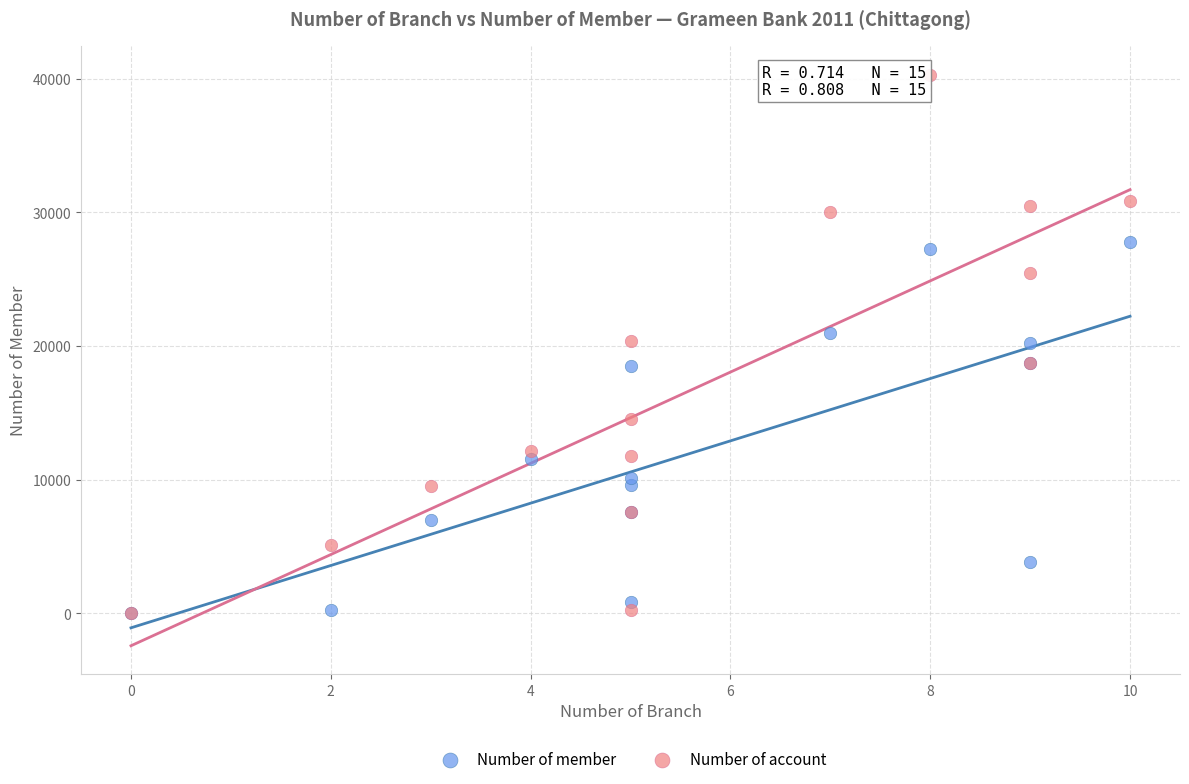

Which series has the largest Y range (max minus min)?

Number of account